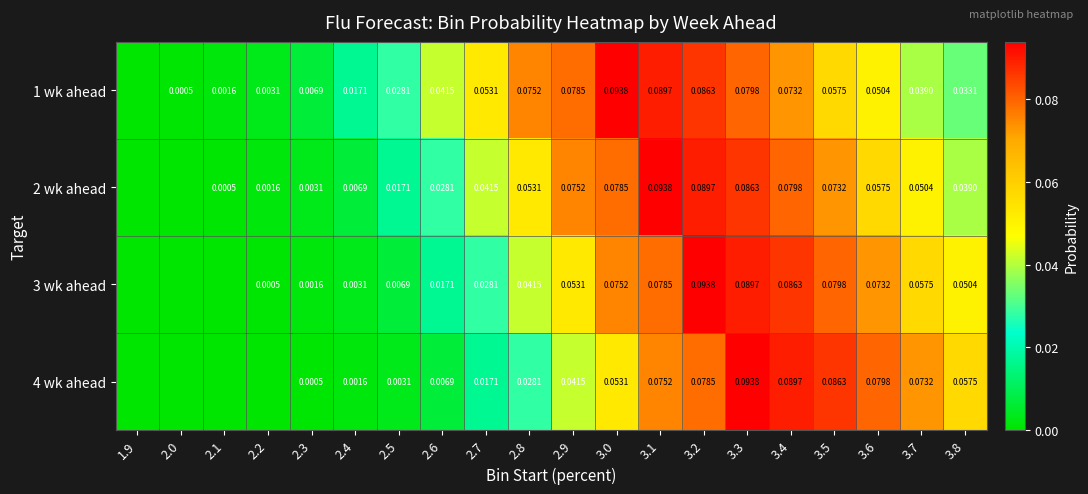

Is the value of 1 wk ahead at 3.4 greater than the value of 3 wk ahead at 3.3?

No